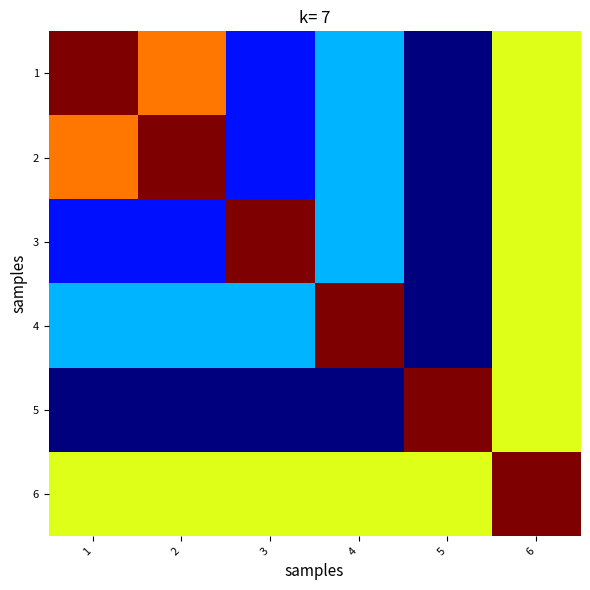

List the series in order of their peak value, highest first.

1, 2, 3, 4, 5, 6